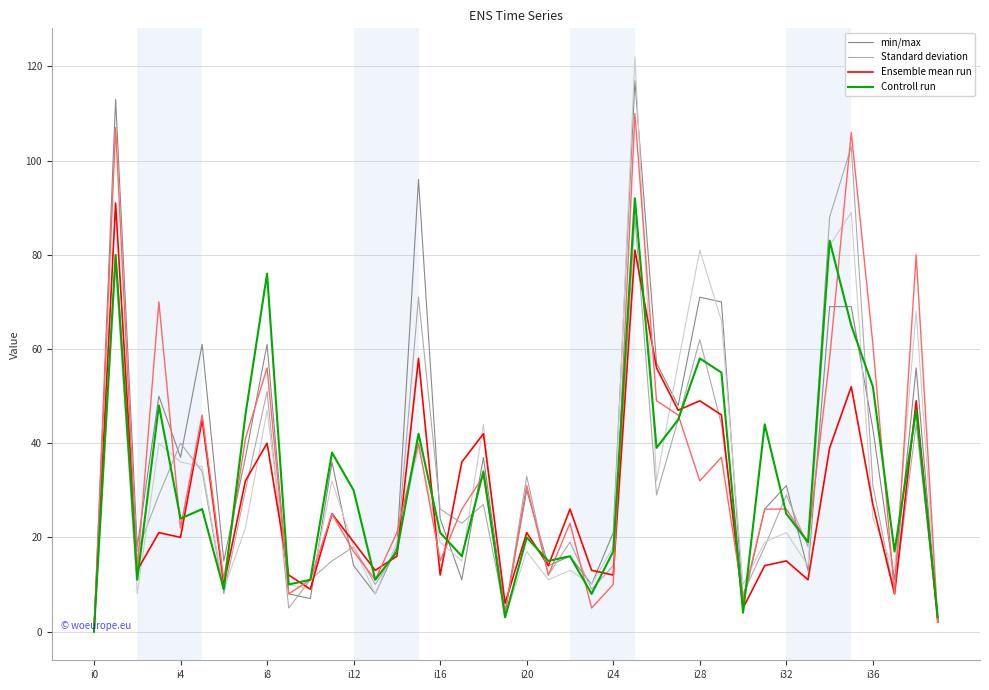

What is the label of the 3rd point from the right?

37